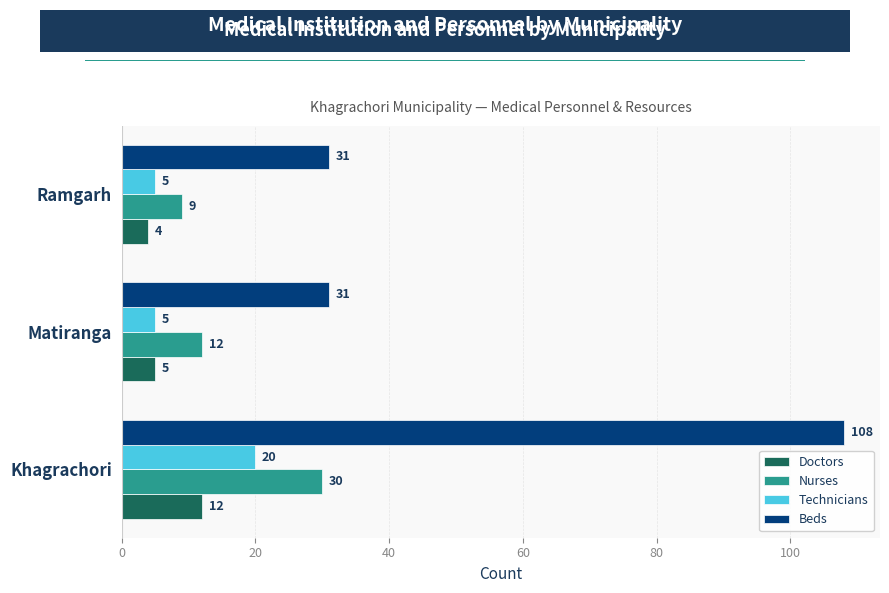

List the series in order of their peak value, highest first.

Beds, Nurses, Technicians, Doctors